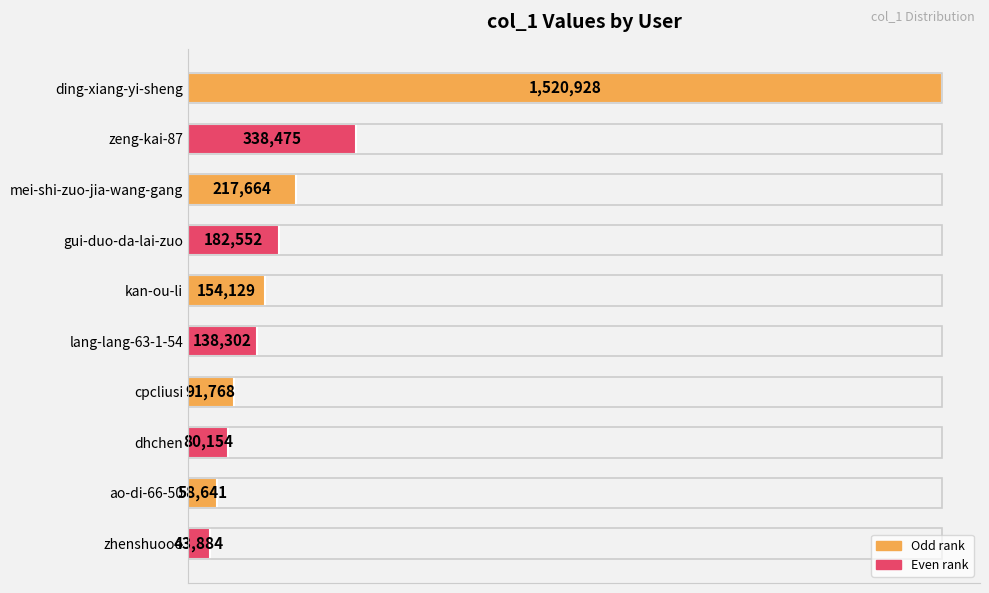

Does the chart contain any negative values?

No